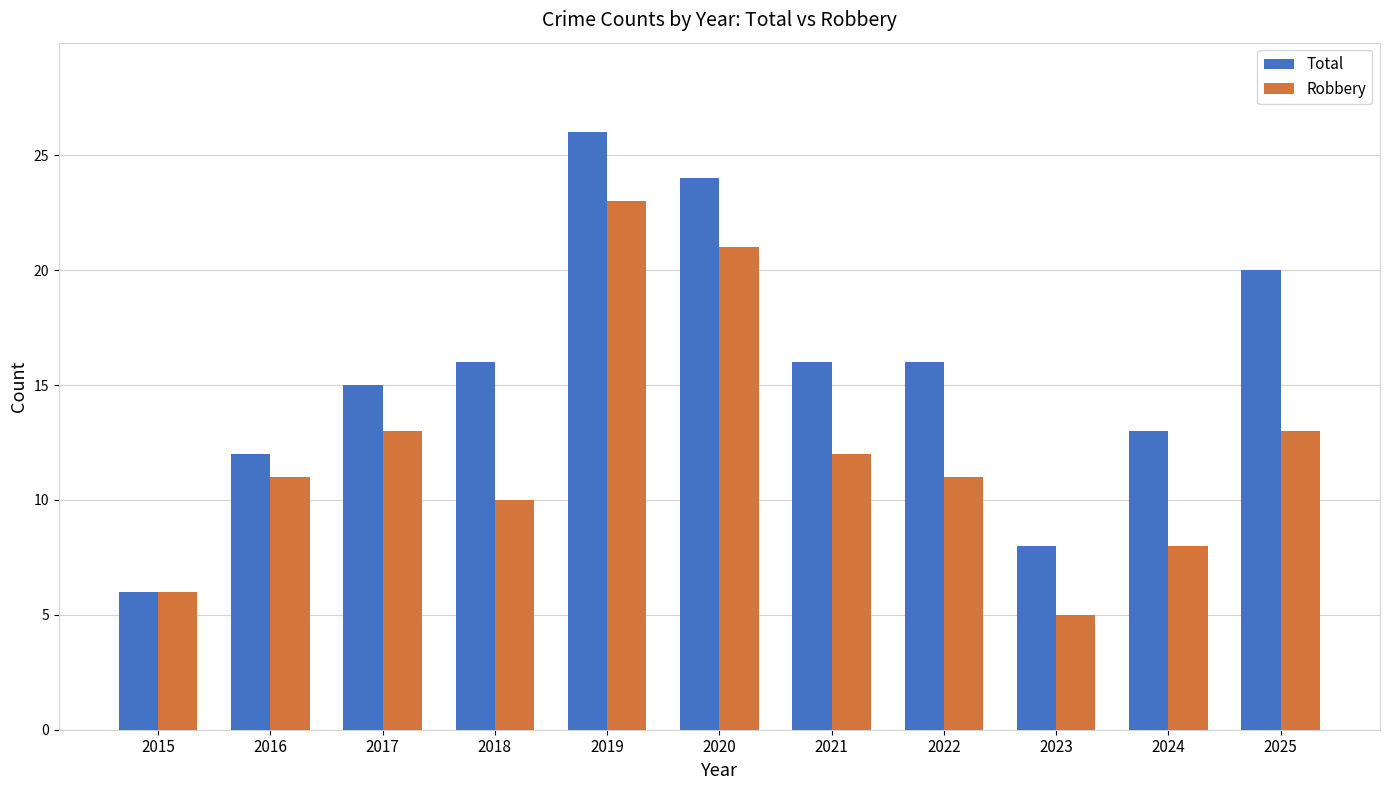

True or false: Total has a value of 20 at 2025.

True